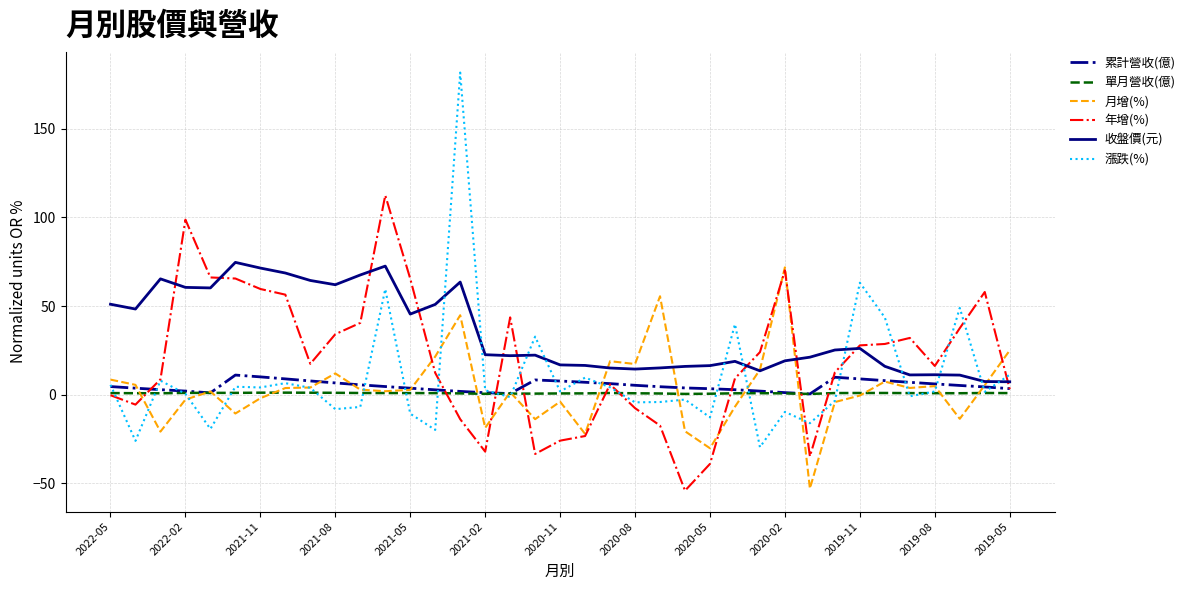

What are all the series names shown in the legend?

累計營收(億), 單月營收(億), 月增(%), 年增(%), 收盤價(元), 漲跌(%)